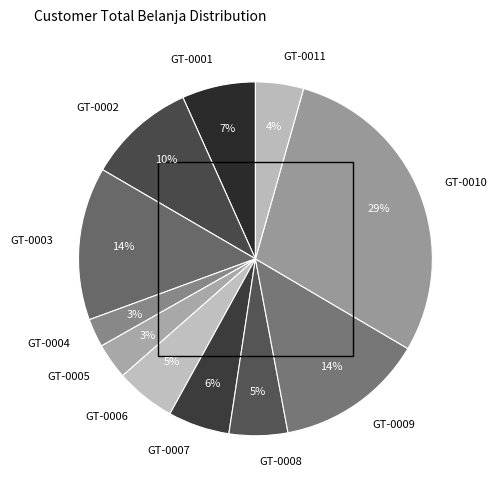

Is GT-0006 the majority of the pie?

No